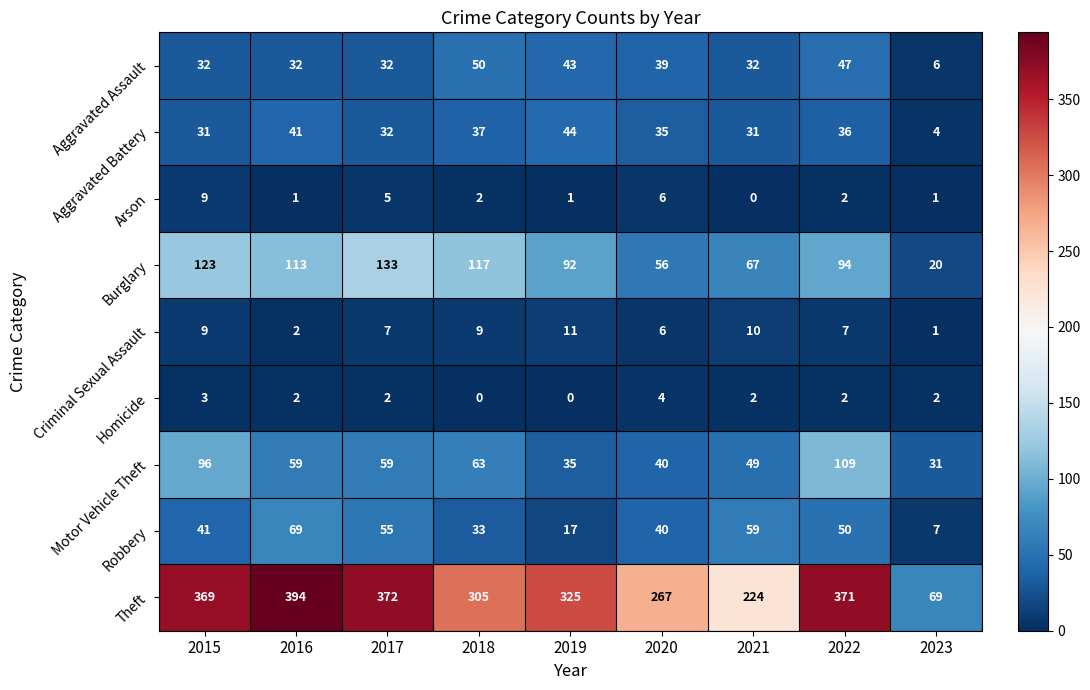

Which label corresponds to the largest value in the chart?

2016